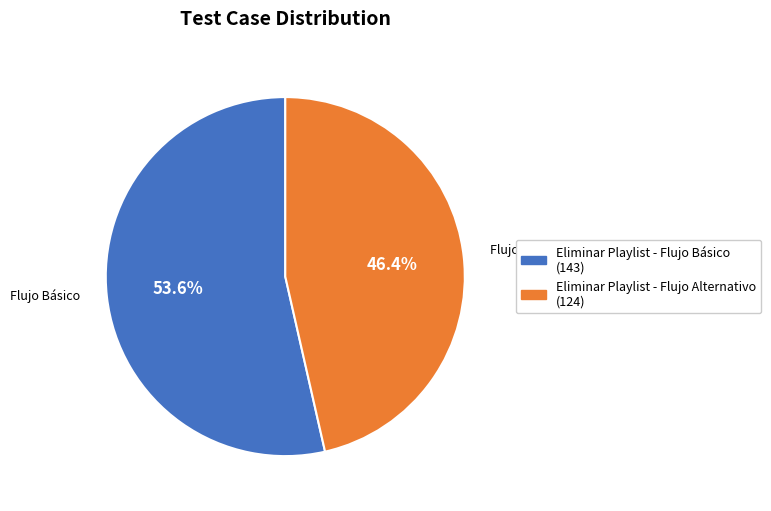

Which slice is the largest?

Eliminar Playlist - Flujo Básico